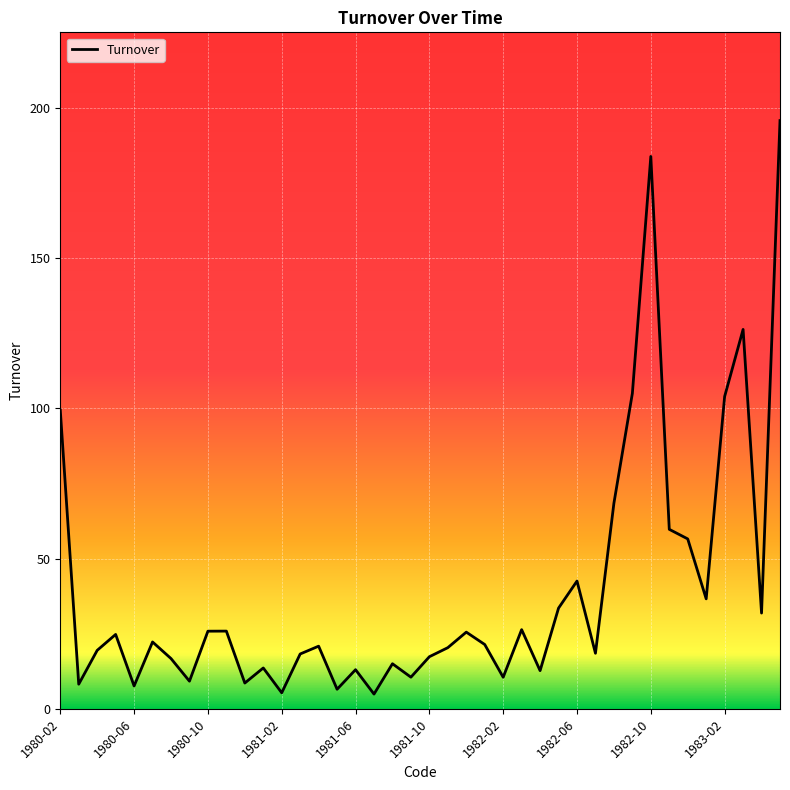

What is the smallest value displayed?

4.9